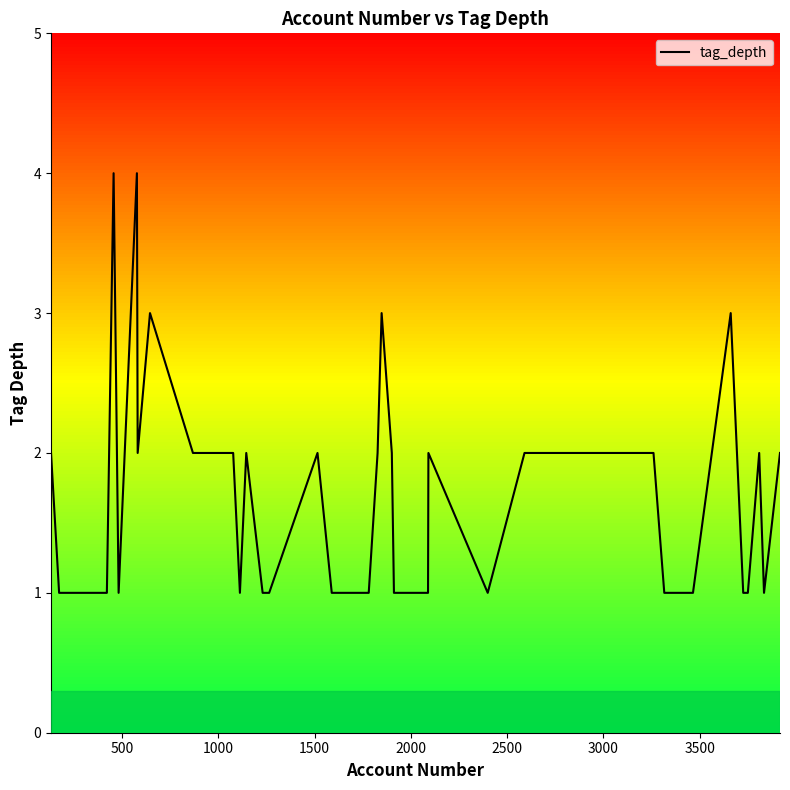

What is the maximum value for tag_depth?

4